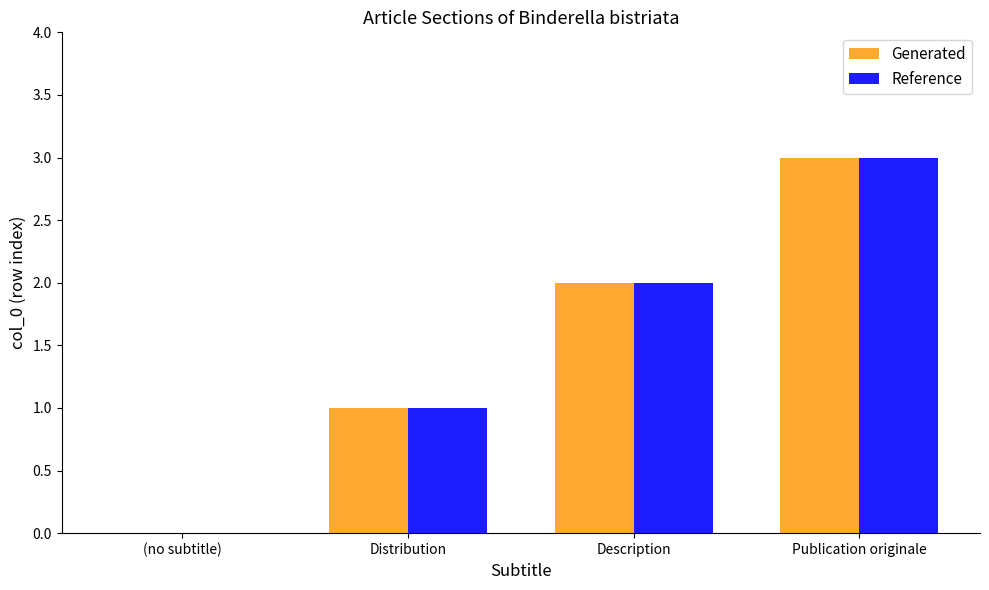

At which category does the chart reach its peak across all series?

Publication originale